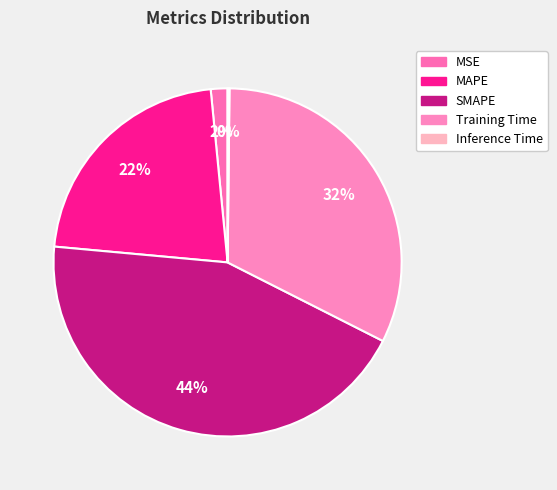

True or false: MAPE accounts for 22% of the total.

True